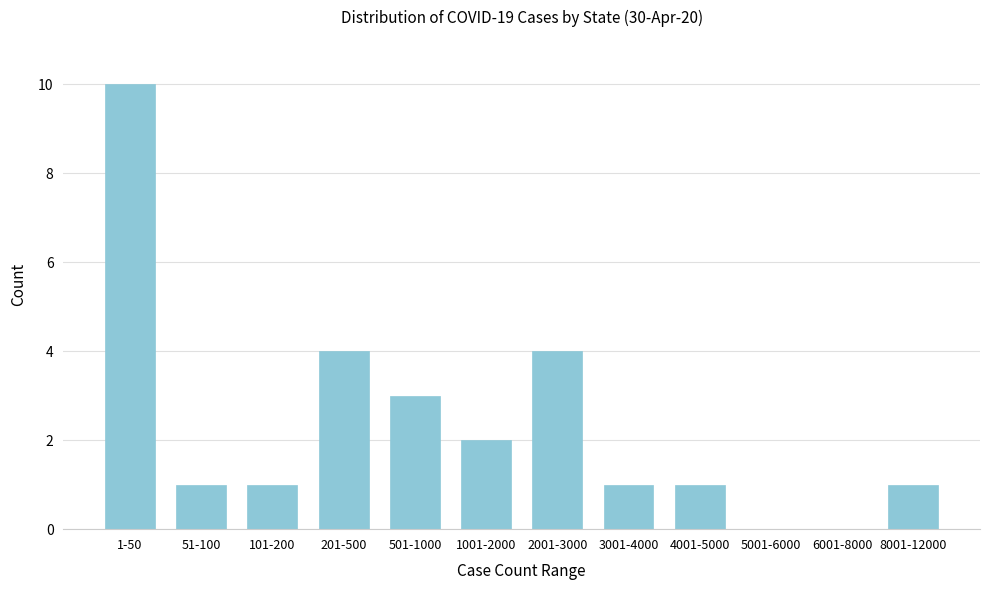

Reading left to right, list all the values displayed in this chart.

1-50=10	51-100=1	101-200=1	201-500=4	501-1000=3	1001-2000=2	2001-3000=4	3001-4000=1	4001-5000=1	5001-6000=0	6001-8000=0	8001-12000=1